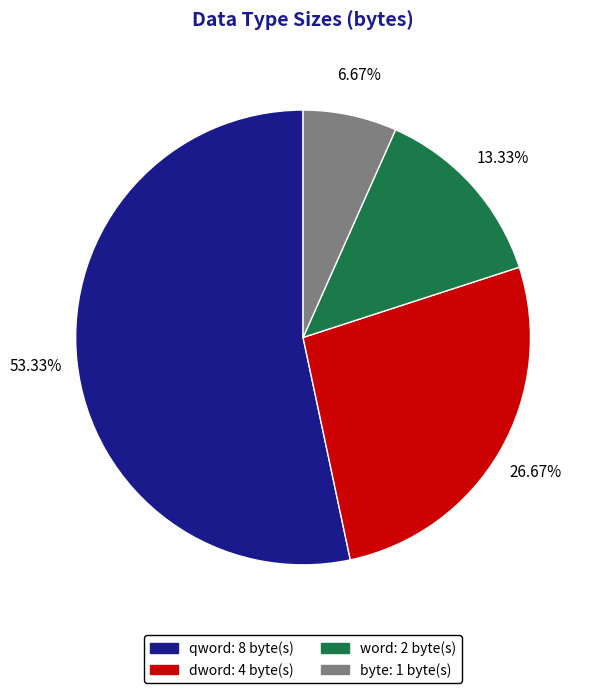

Which slice is the largest?

qword